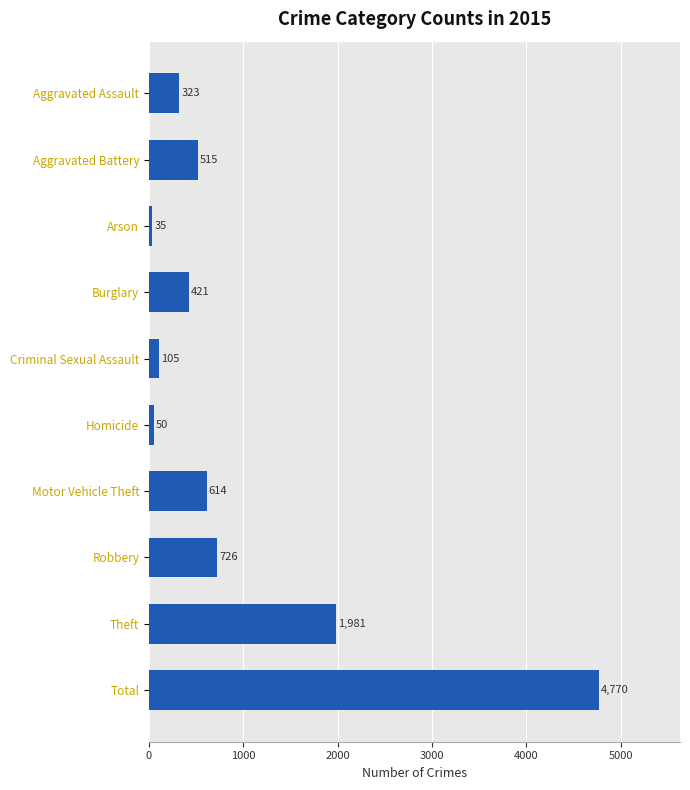

What is the average value?

954